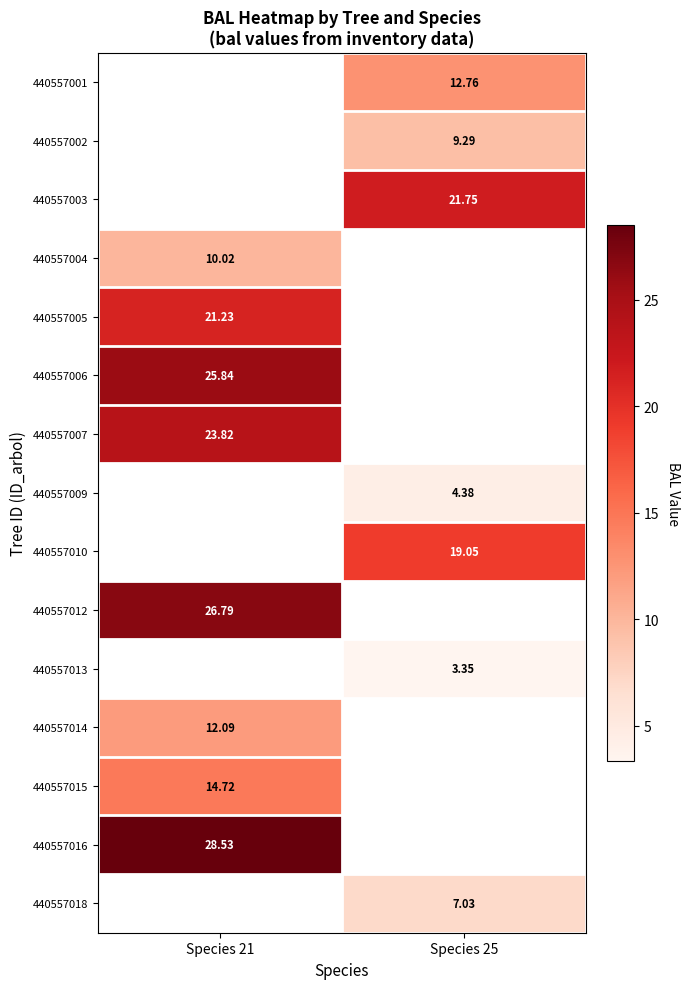

Is the value of 440557016 at Species 21 greater than the value of 440557006 at Species 21?

Yes